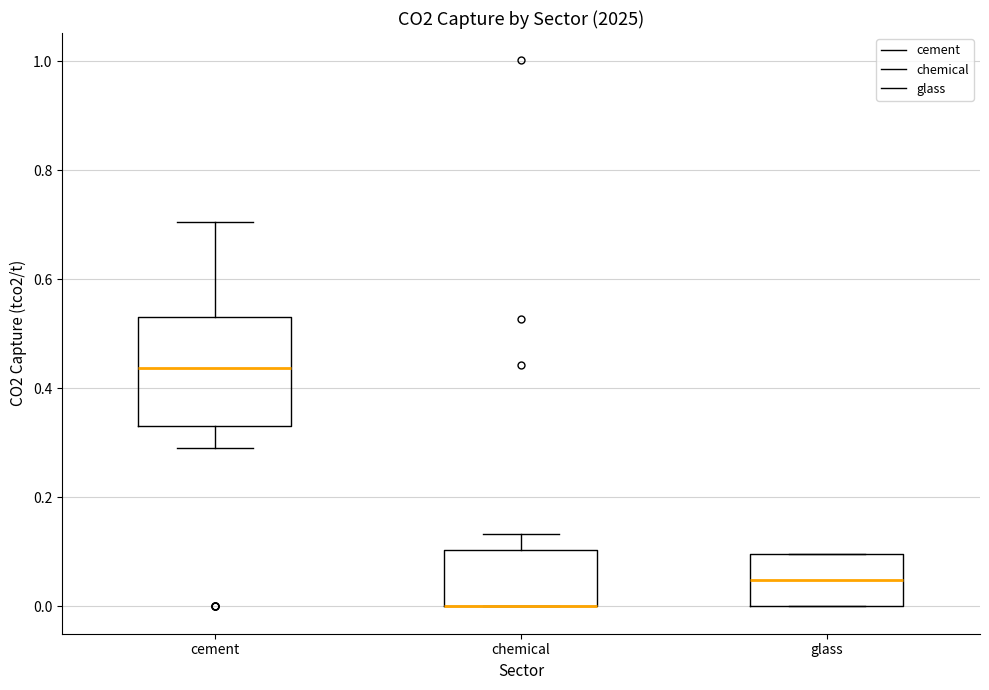

Reading left to right, read every box against the y-axis: the position of its median line, the range the box covers, and the ends of its whiskers. The values are not printed on the chart, so give them approximately, as read against the axis.

cement: median 0.44, box 0.34 to 0.54, whiskers 0.30 to 0.70
chemical: median 0.00 (drawn on the box's lower edge), box 0.00 to 0.10, whiskers 0.00 to 0.14
glass: median 0.04, box 0.00 to 0.10, whiskers 0.00 to 0.10